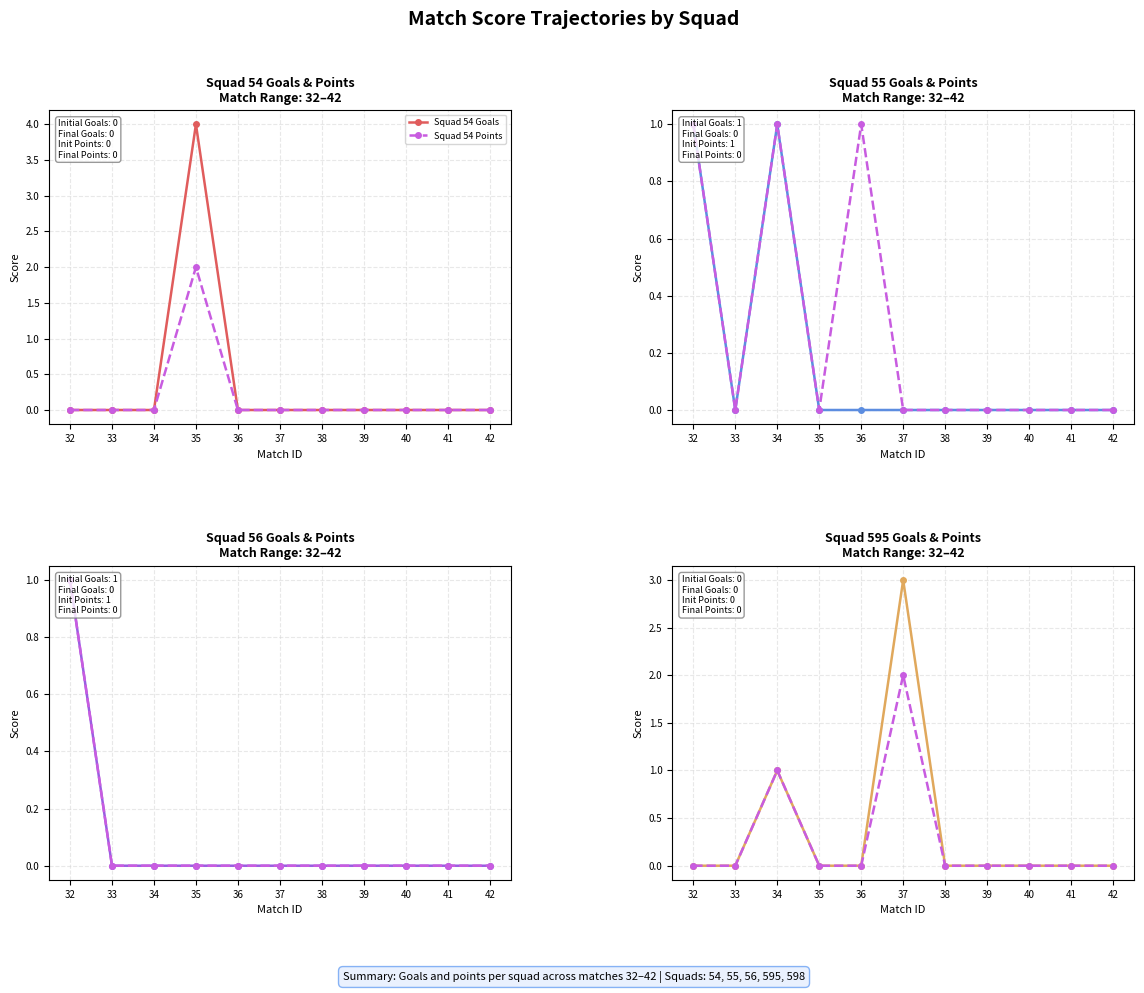

List the series in order of their overall mean, highest first.

goals, points